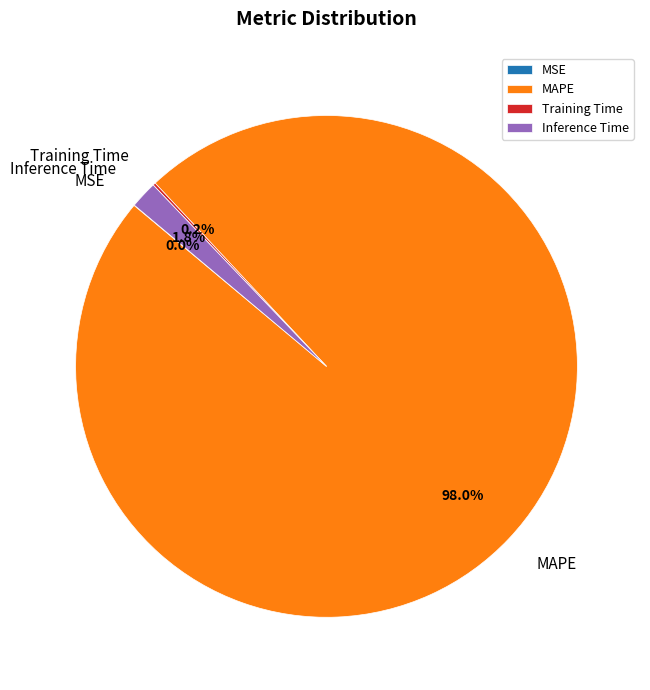

Which category has the biggest portion of the pie?

MAPE